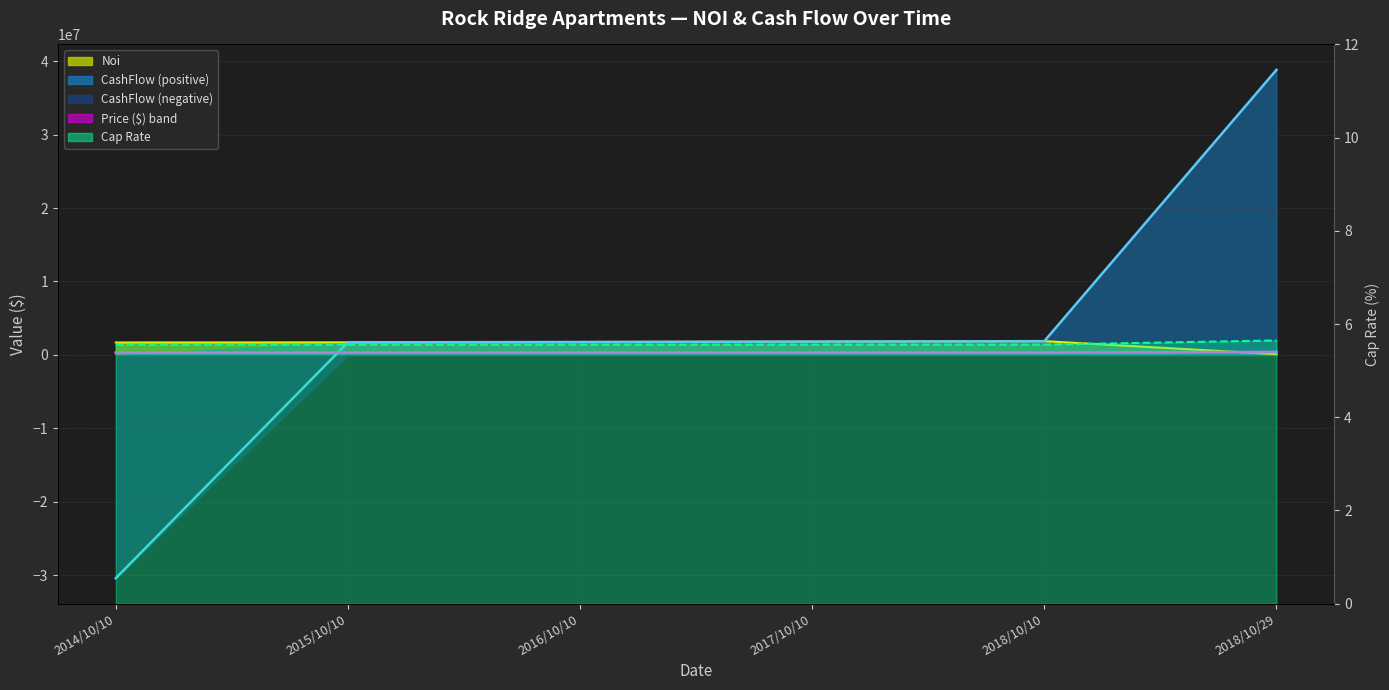

Is it true that Noi_line equals 2988351.1 at 2018/10/10?

False